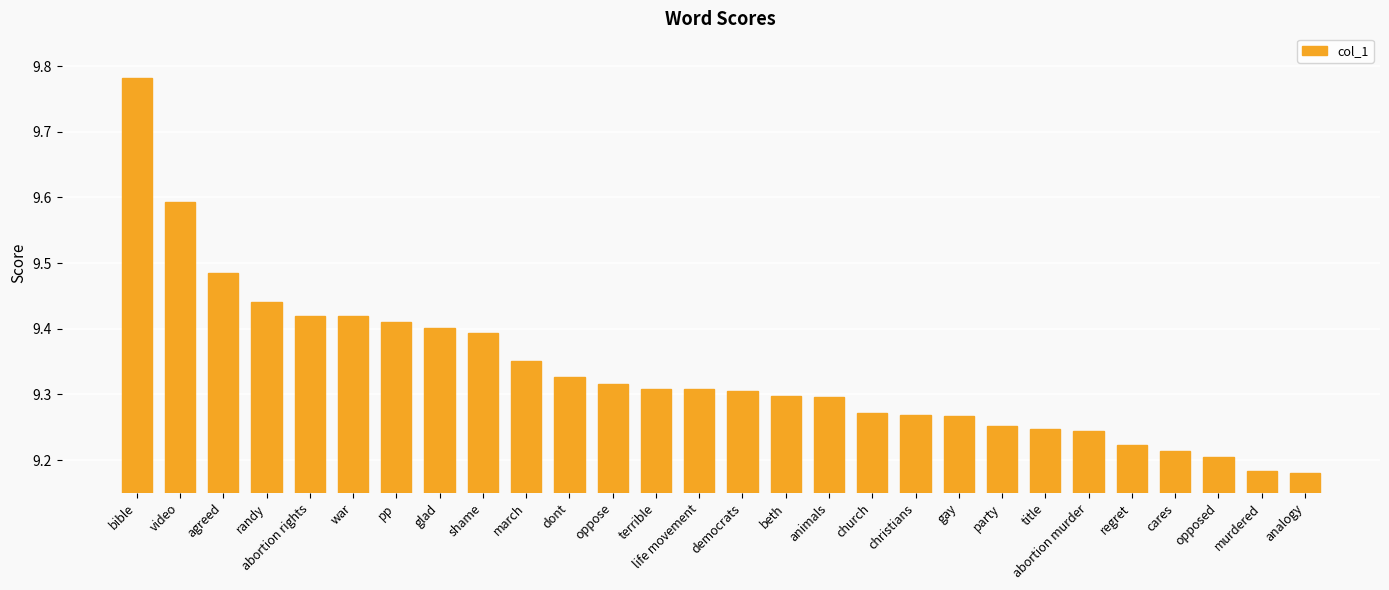

Count the values in the range 9 to 10.

28